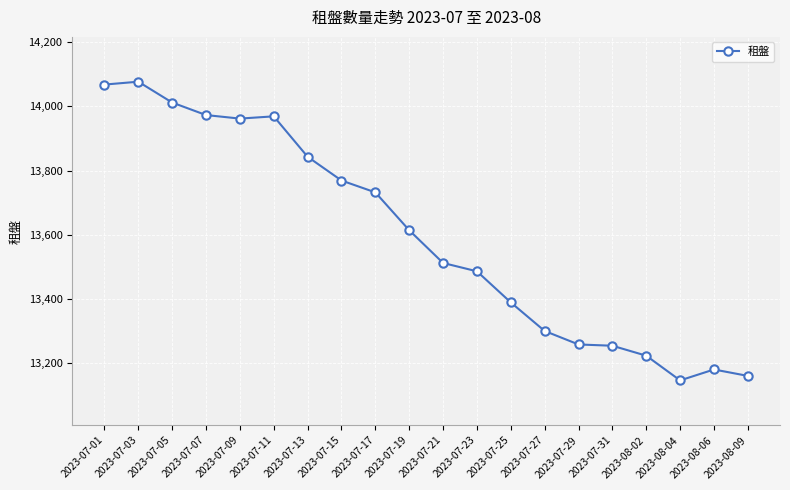

What is the greatest value displayed?

14077